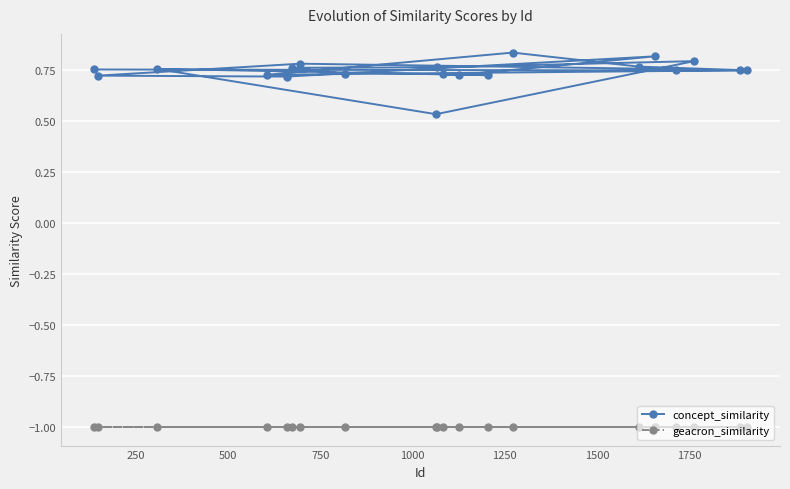

What is the greatest value displayed?

0.8